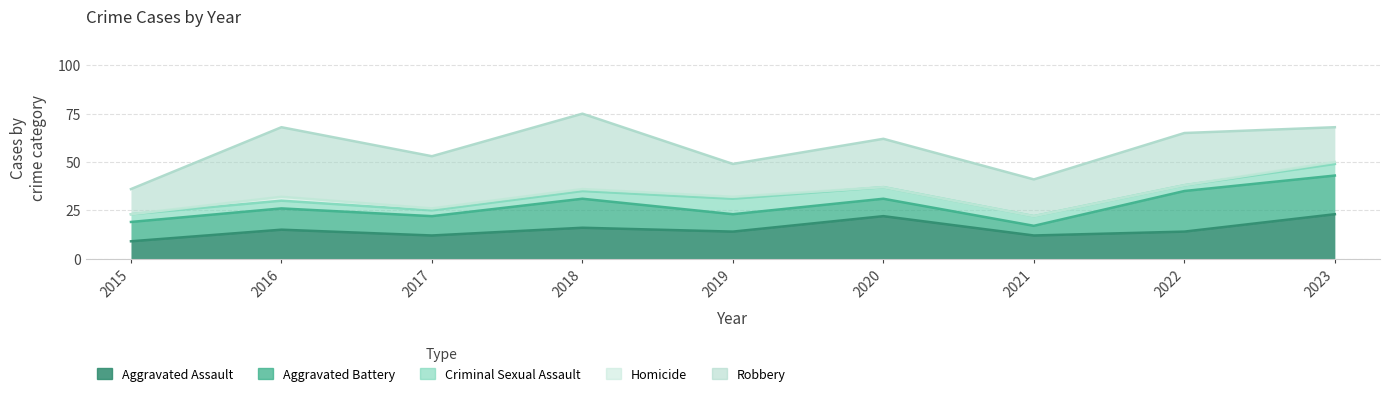

Does the chart display data point markers on the line(s)?

No